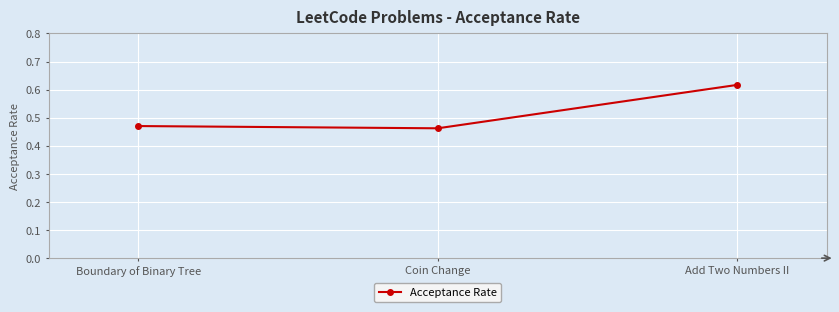

What is the sum of all values?

1.5